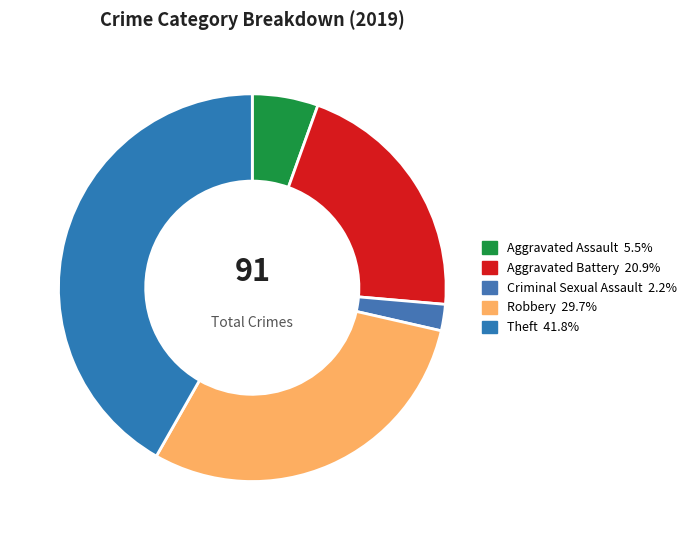

Is it true that Theft is 51% of the pie?

False